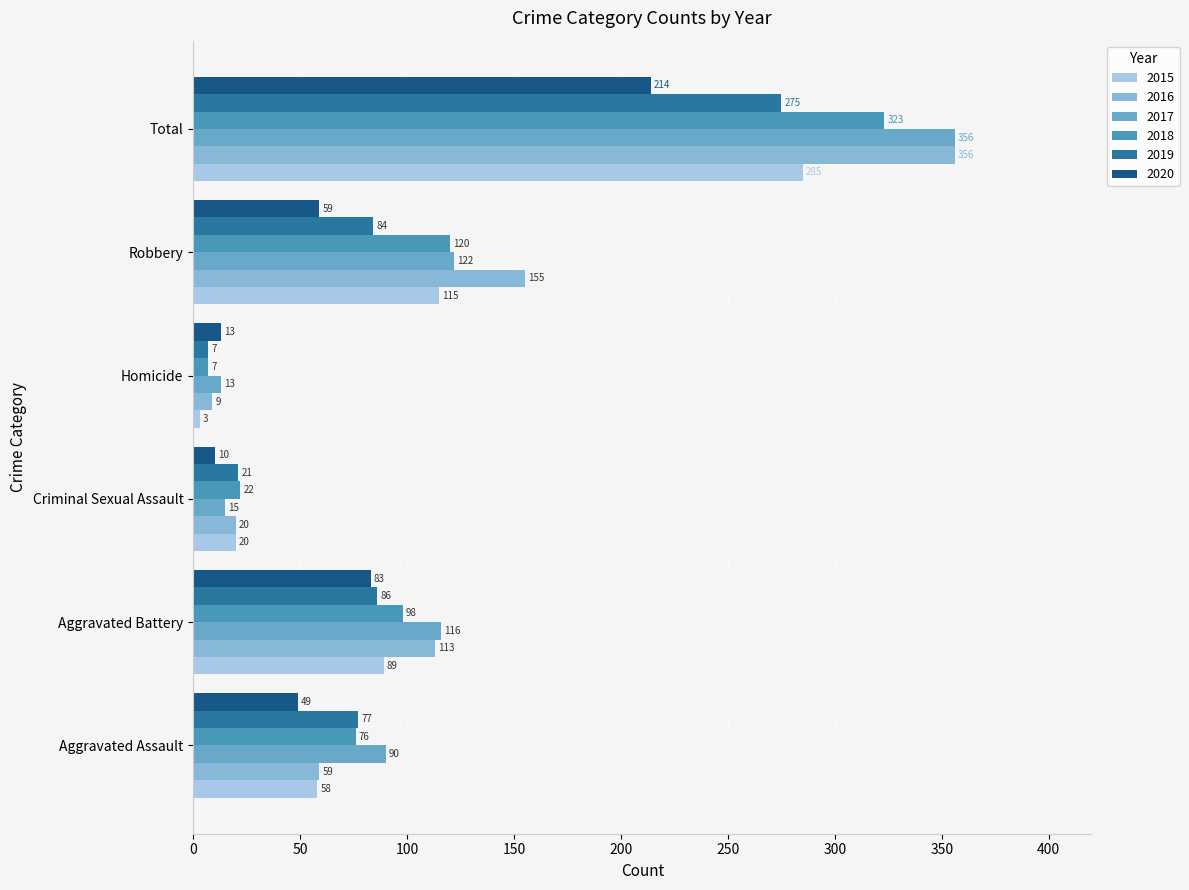

Count the number of data series in this chart.

6